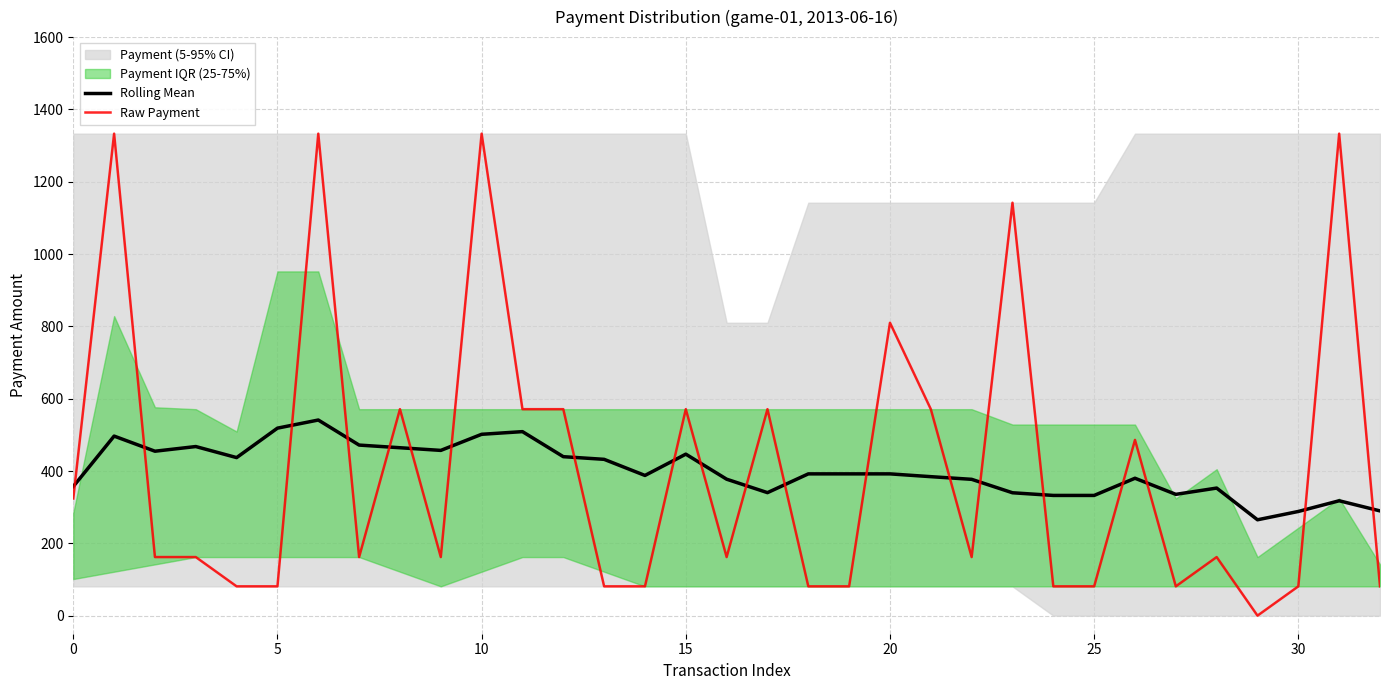

How many lines are shown in the chart?

2